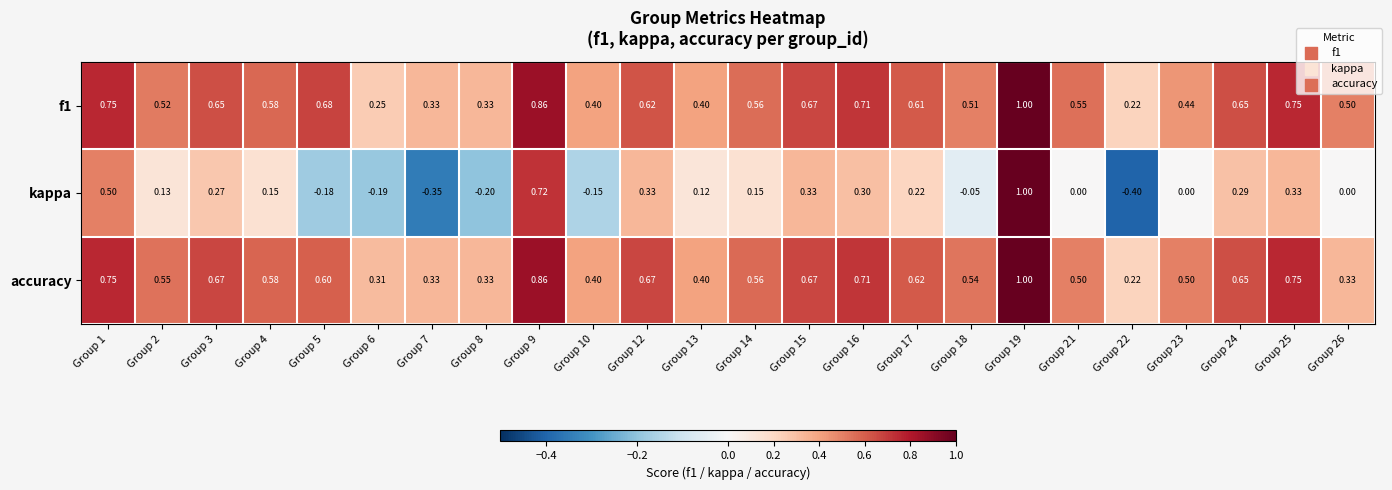

Which series changed the most between Group 15 and Group 18?

kappa